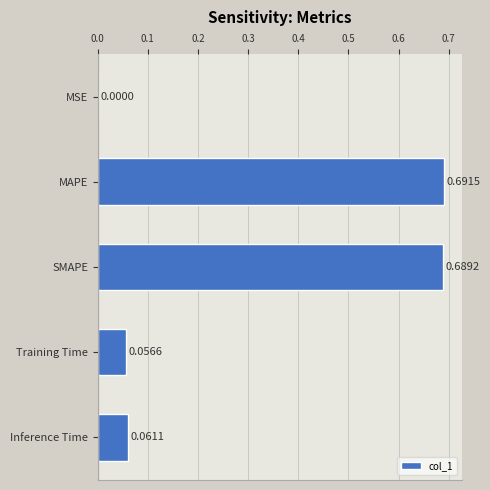

At which category does the chart reach its peak across all series?

MAPE